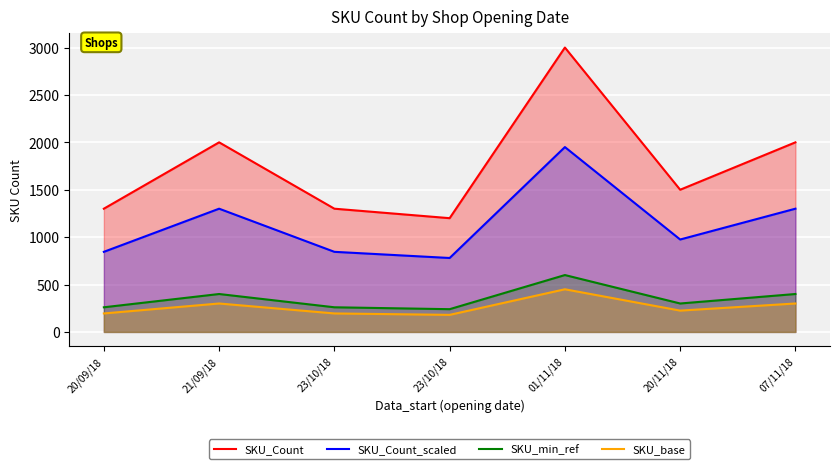

What is the label of the 2nd point from the right?

20/11/18